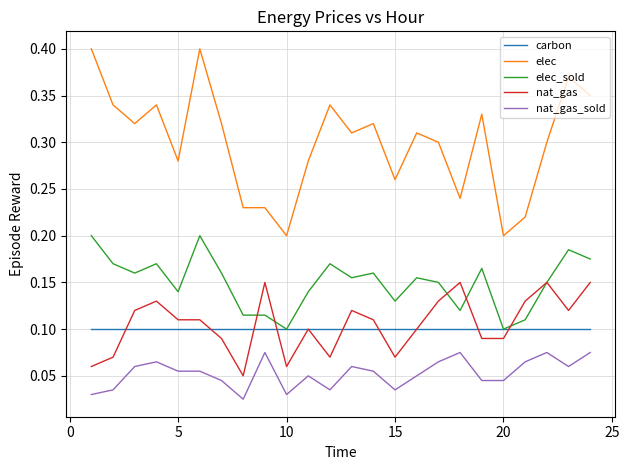

Does the chart have visible grid lines?

Yes